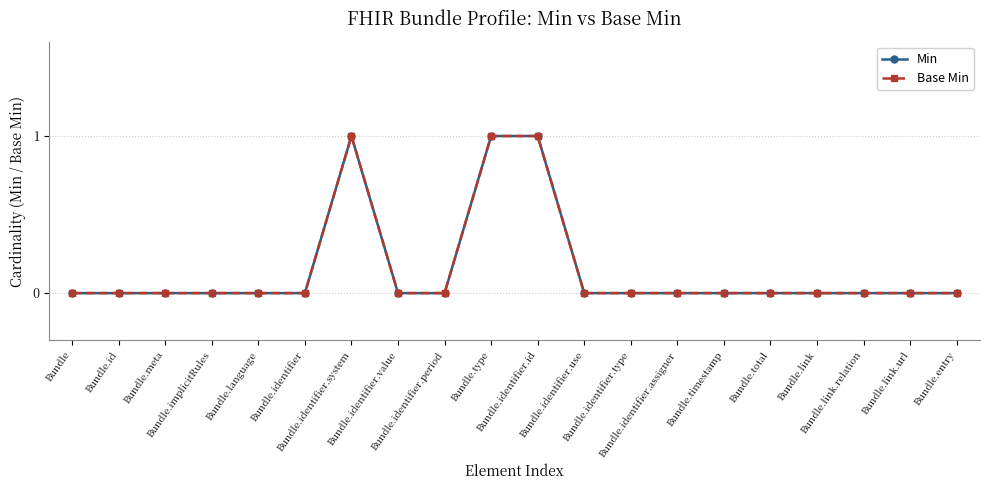

Where is Base Min nearest to the value 0?

Bundle